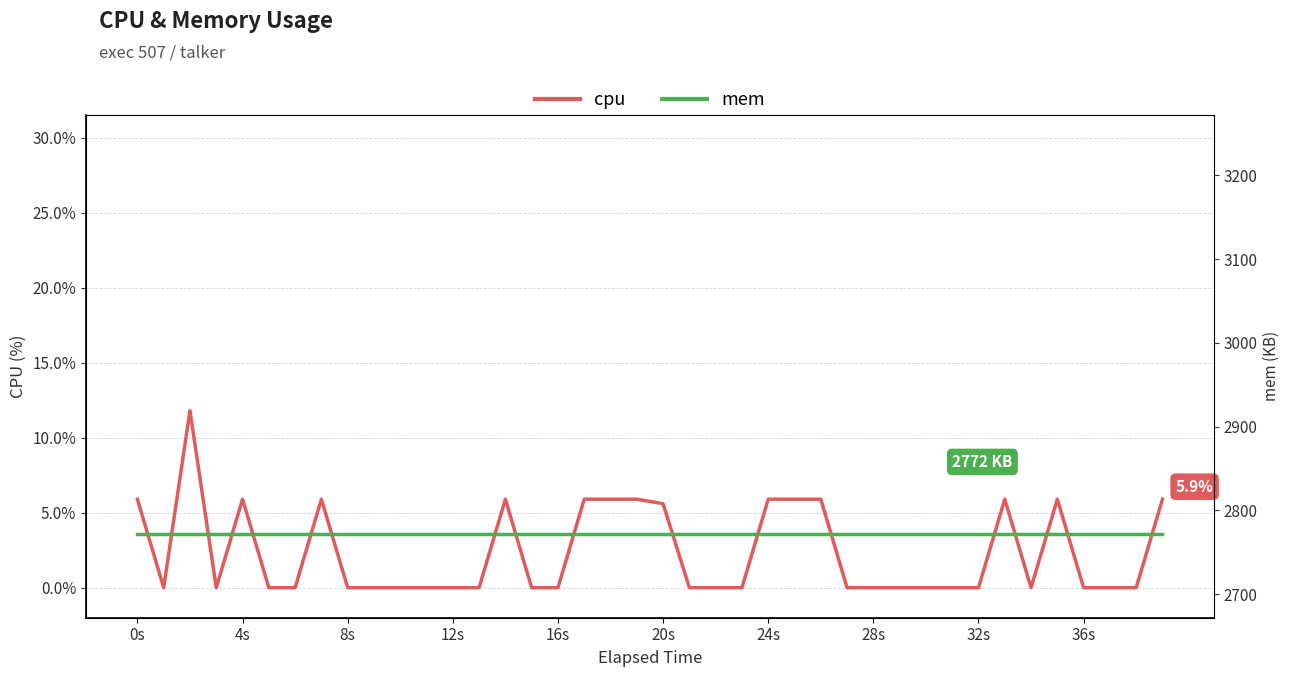

Is it true that mem equals 1518.9 at 17?

False